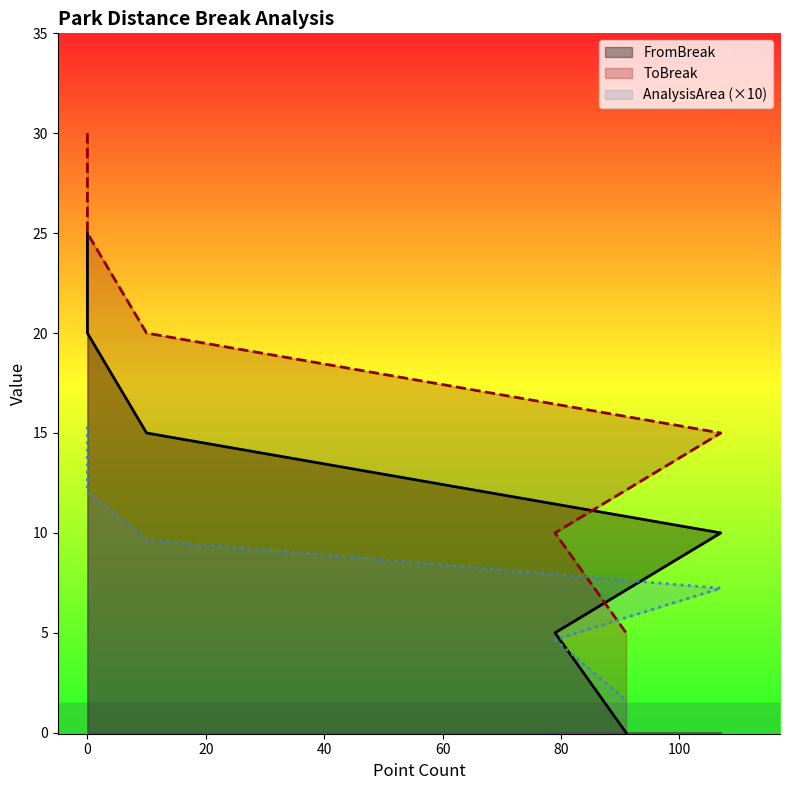

Between which two adjacent categories do AnalysisArea and FromBreak first intersect?

79 and 91